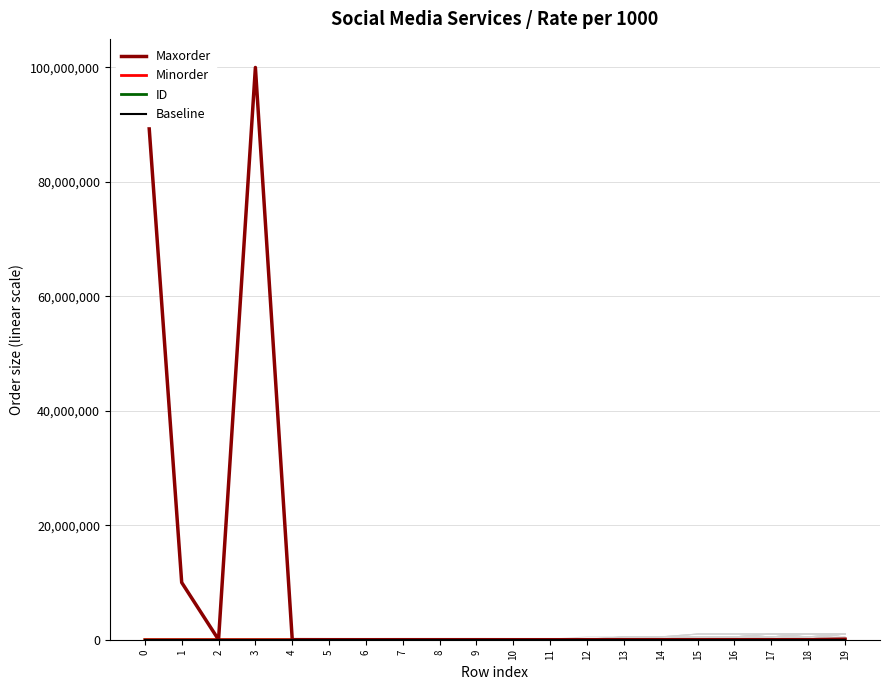

At how many categories does at least one series exceed 7348438?

3